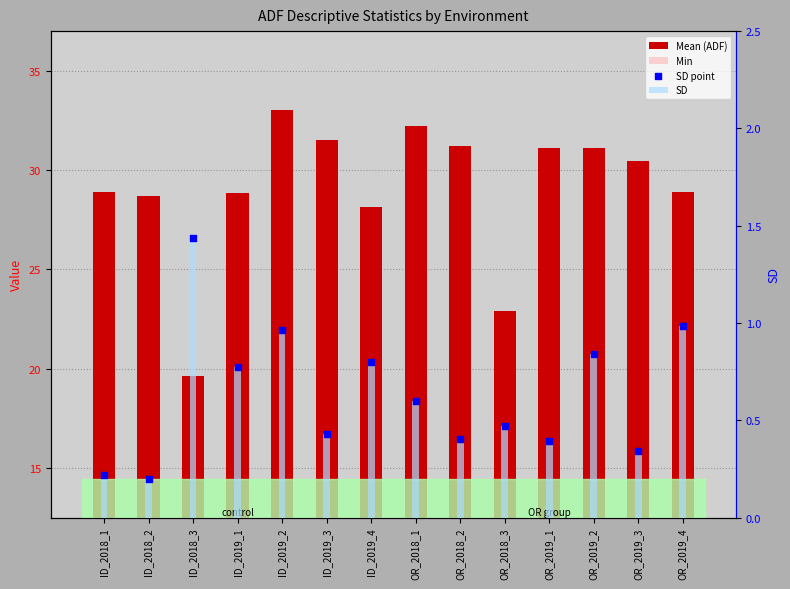

Is the value of SD point at ID_2019_1 greater than the value of Min at ID_2018_2?

No